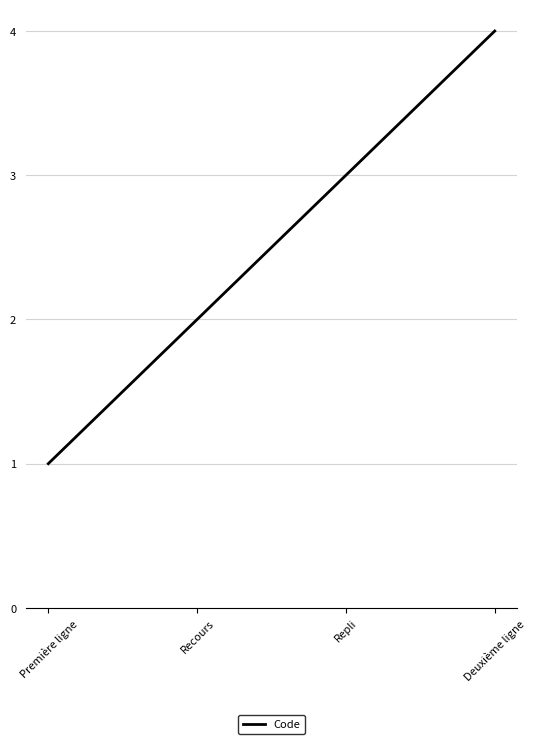

Between Repli and Première ligne, which is larger?

Repli